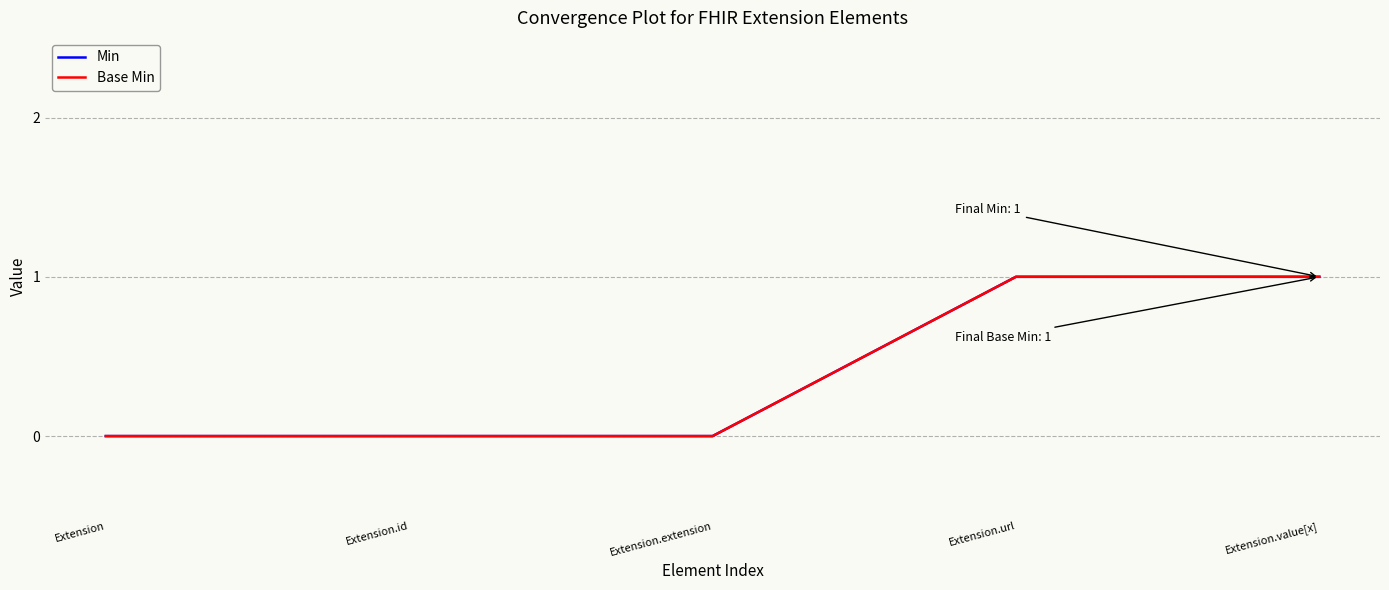

True or false: Min and Base Min cross at least once.

False